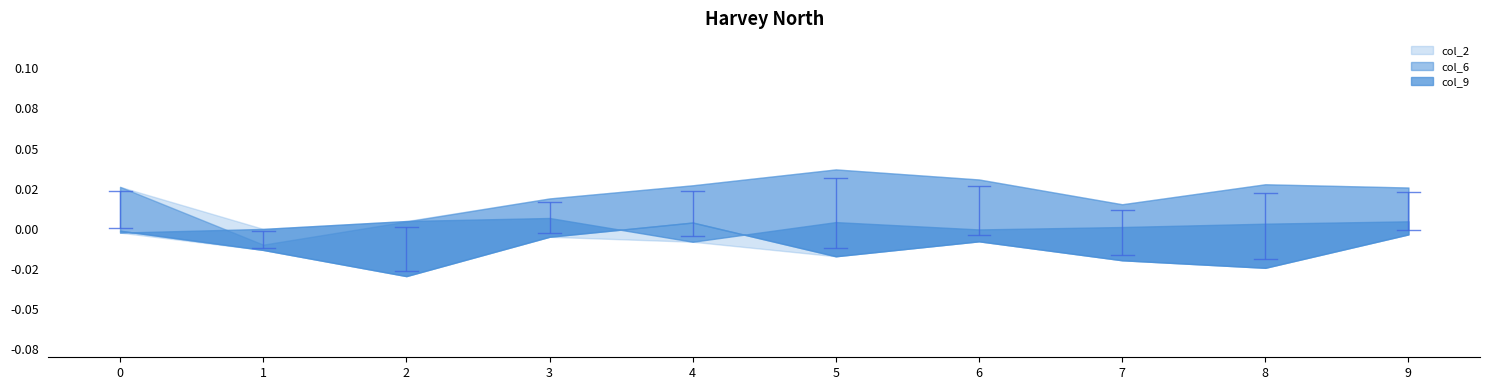

Which category has the lowest value across all series?

2